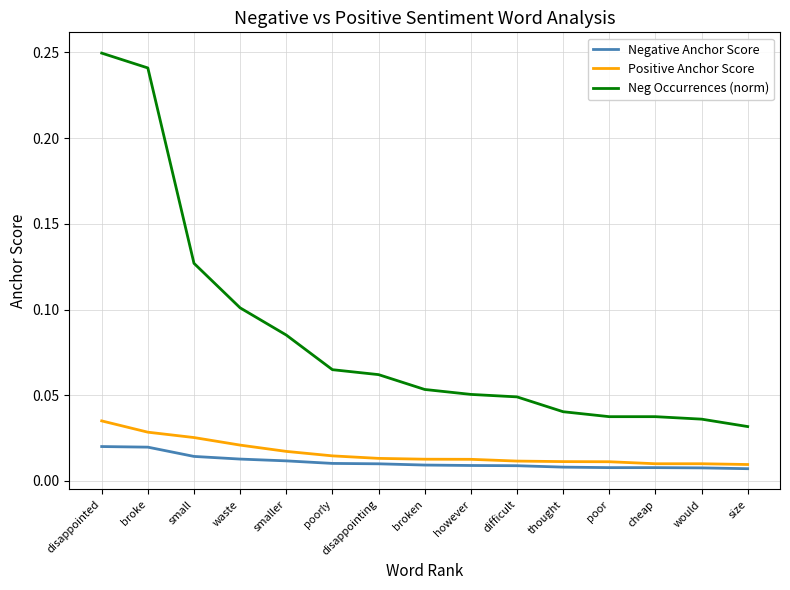

Does the chart have visible grid lines?

Yes